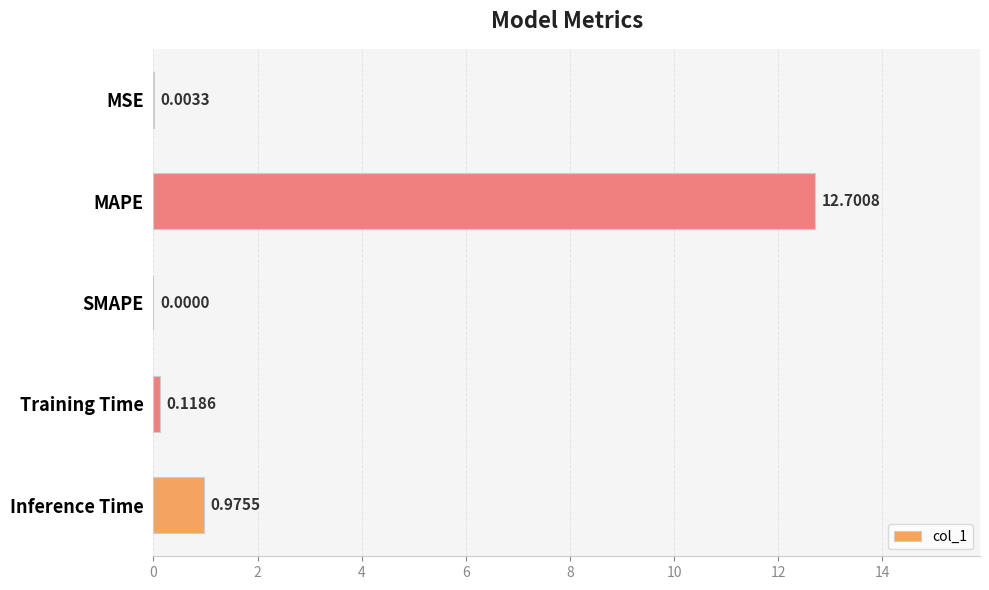

What is the sum of all values?

13.8